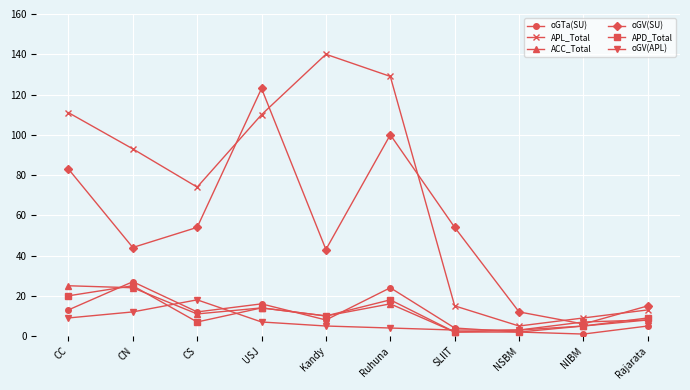

What is the label of the 10th point from the right?

CC